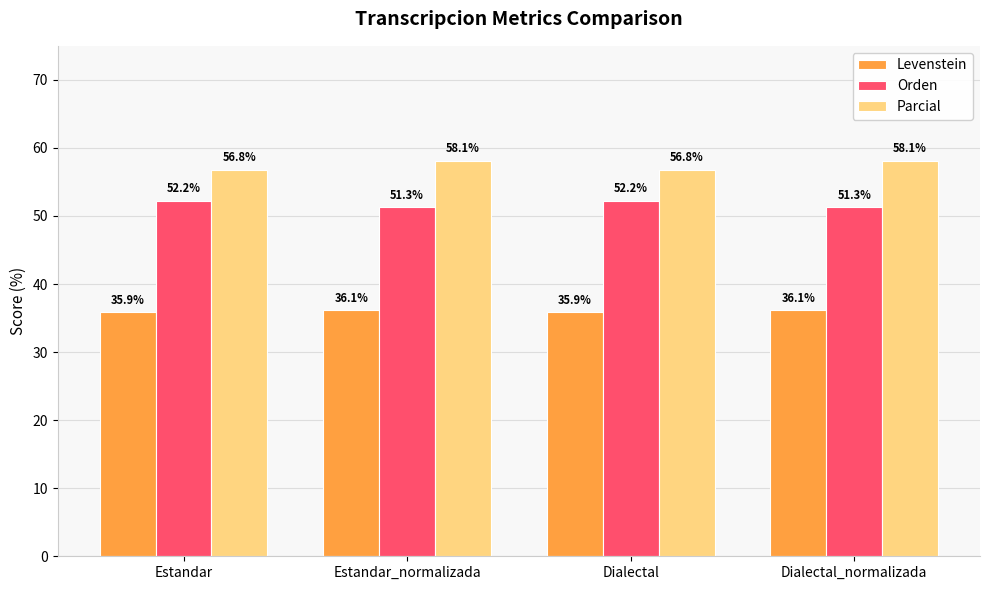

Are the bars grouped side by side (vs. stacked)?

Yes